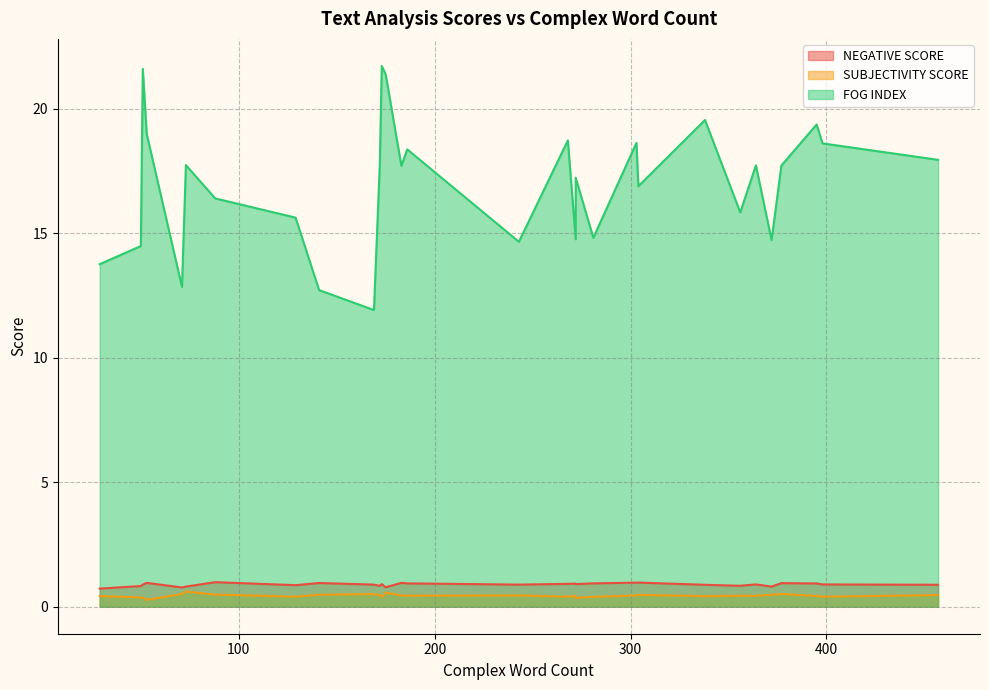

Is the value of FOG INDEX at 51 greater than the value of SUBJECTIVITY SCORE at 51?

Yes